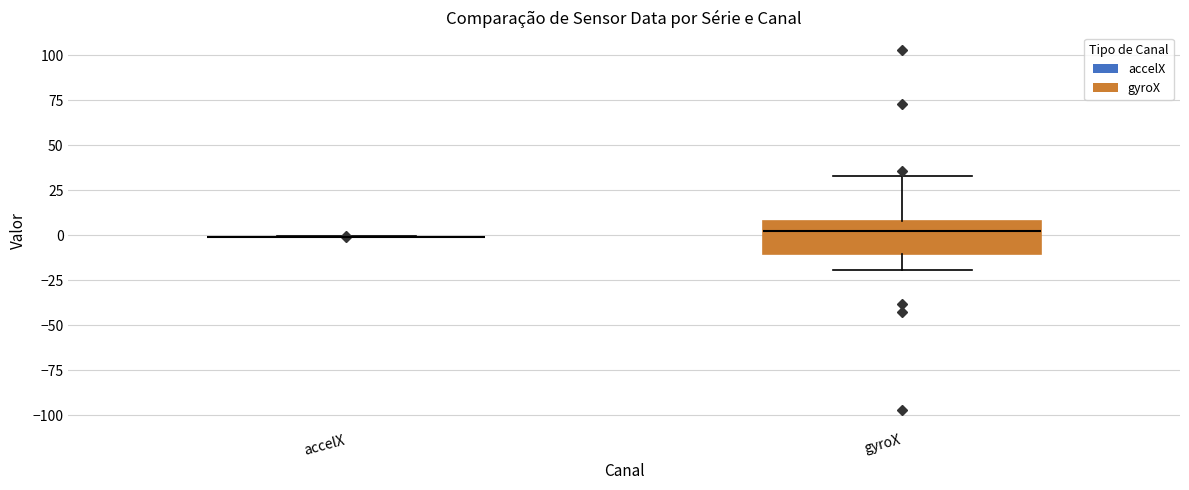

Reading left to right, read every box against the y-axis: the position of its median line, the range the box covers, and the ends of its whiskers. The values are not printed on the chart, so give them approximately, as read against the axis.

accelX: box collapsed to a line at 0, whiskers 0 to 0
gyroX: median 0, box -10 to 10, whiskers -20 to 35